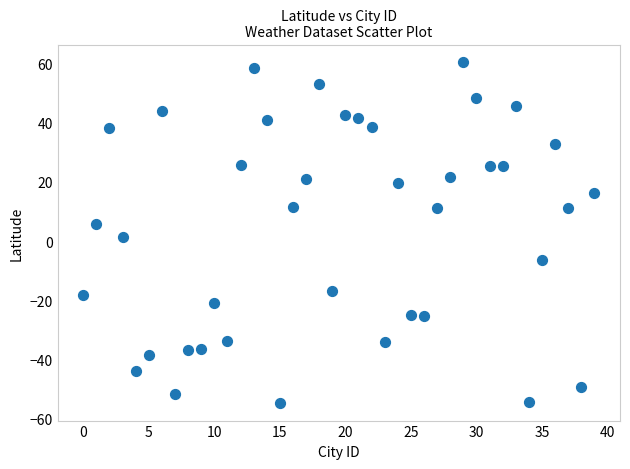

What is the range of Y values (max minus min)?

115.4